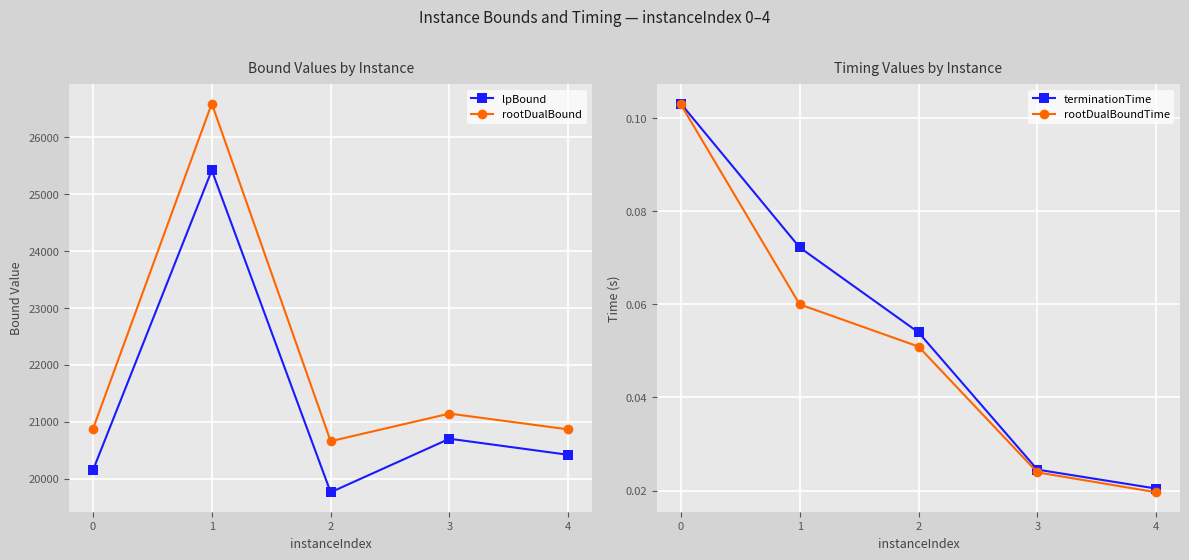

What are all the series names shown in the legend?

lpBound, rootDualBound, terminationTime, rootDualBoundTime